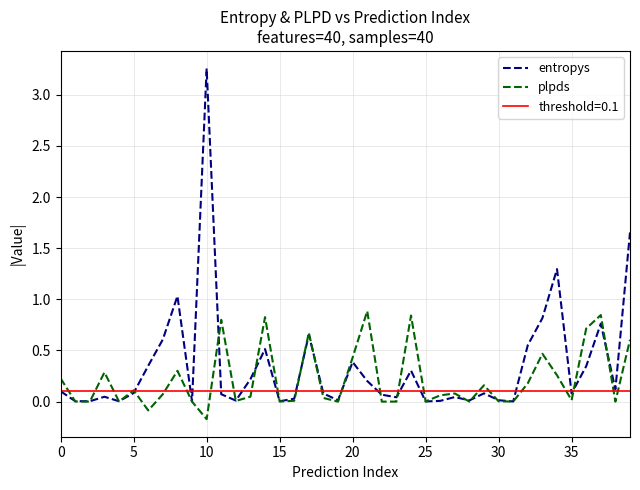

True or false: plpds has a value of 0.3 at 34.

True